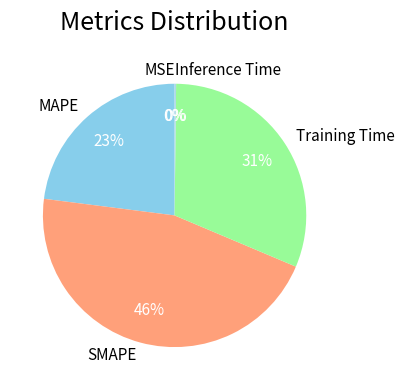

The SMAPE slice represents 33% of the pie. True or false?

False